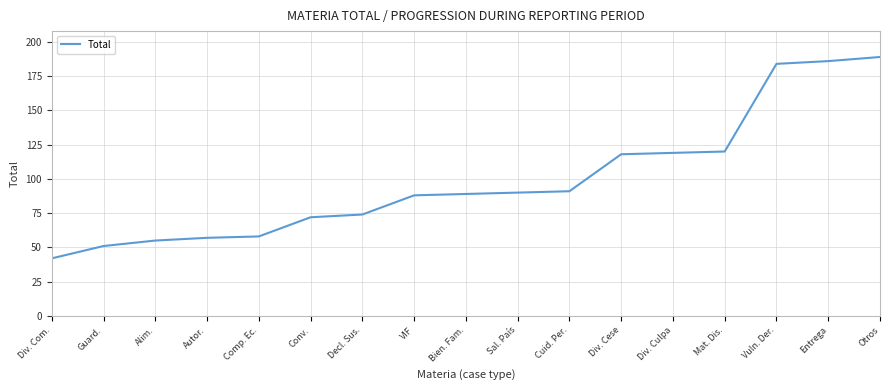

True or false: the data shows 79 at Alim..

False